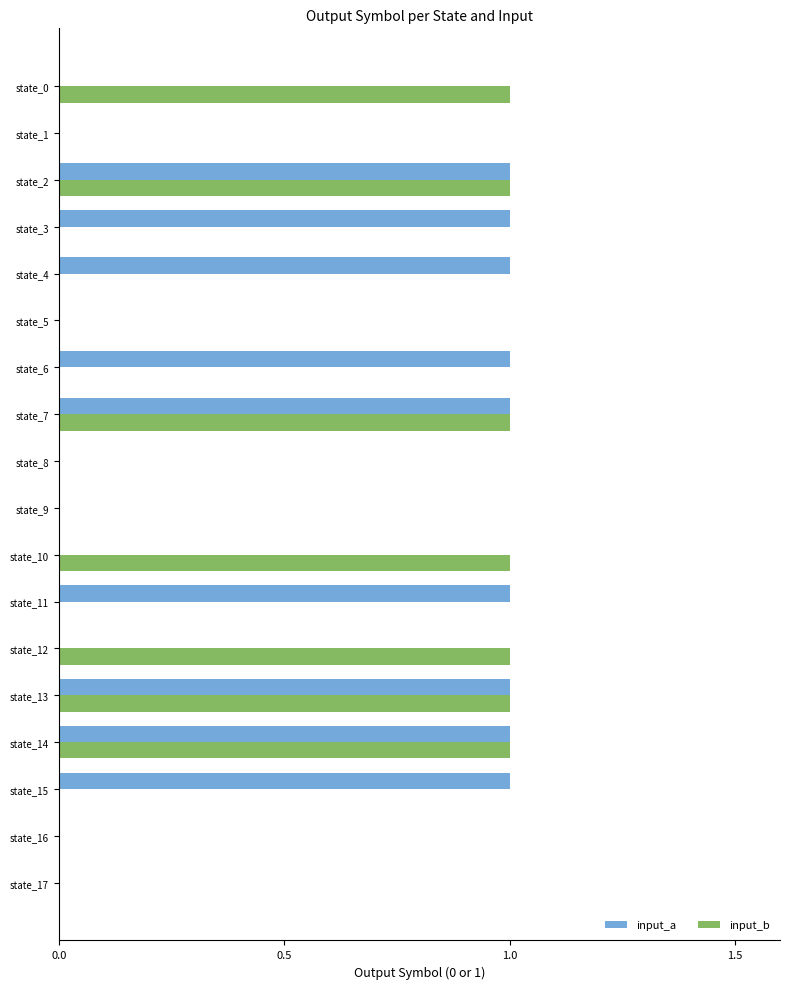

How many data points does each series have?

18